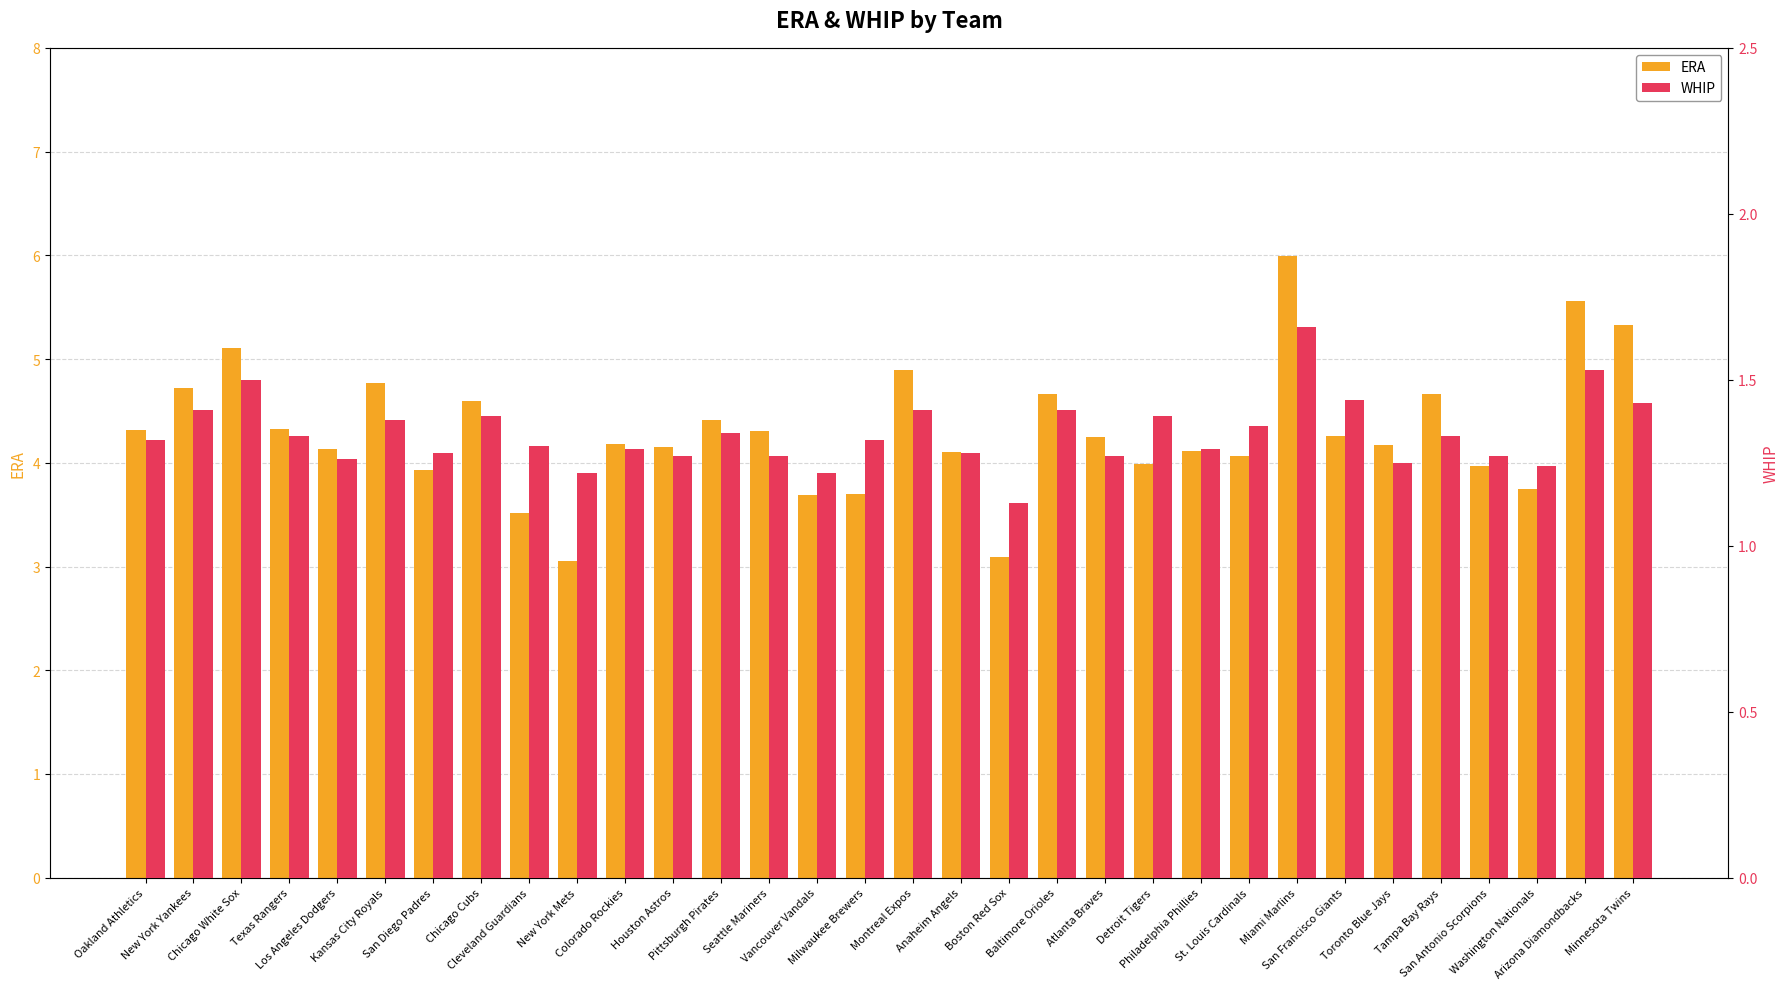

How many data points in ERA are less than 4?

9